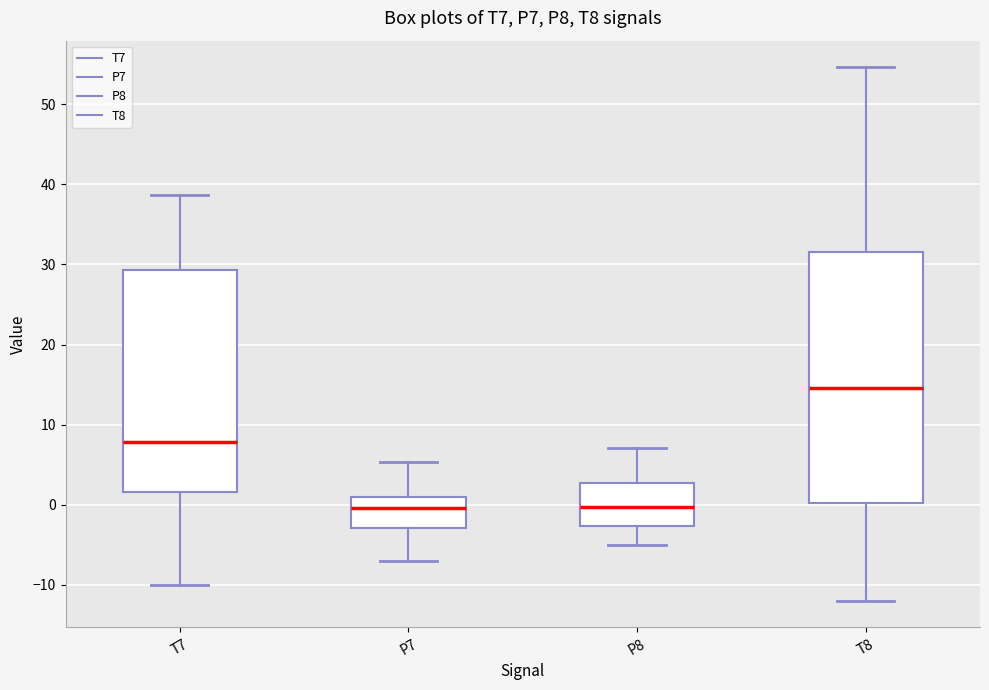

Which box's median line is the highest?

T8